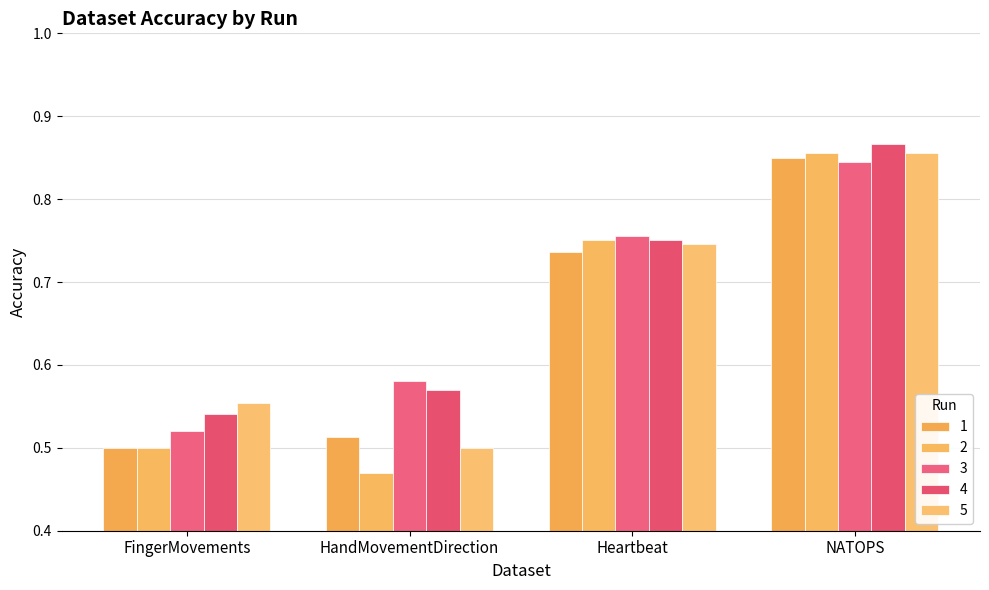

What is the difference between the second highest and second lowest values in the 5 series?

0.2